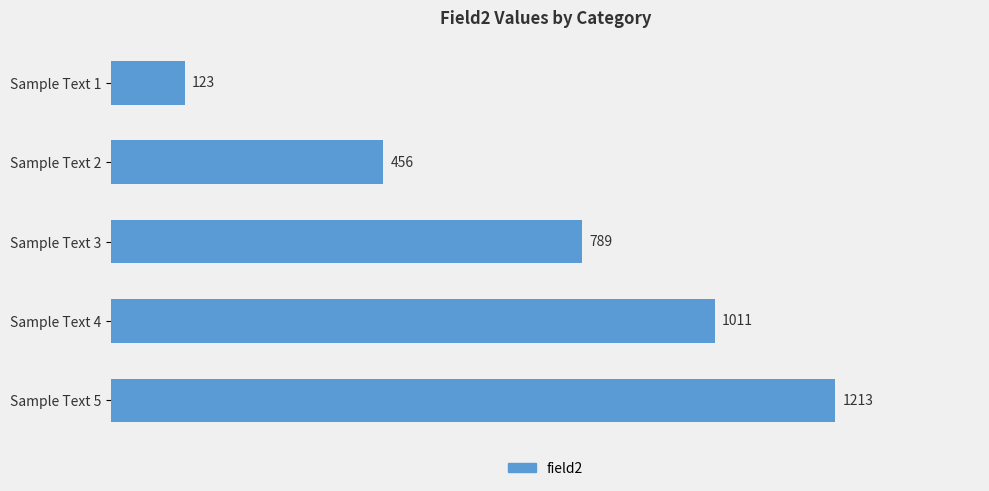

List the labels in order of value, smallest first.

Sample Text 1, Sample Text 2, Sample Text 3, Sample Text 4, Sample Text 5